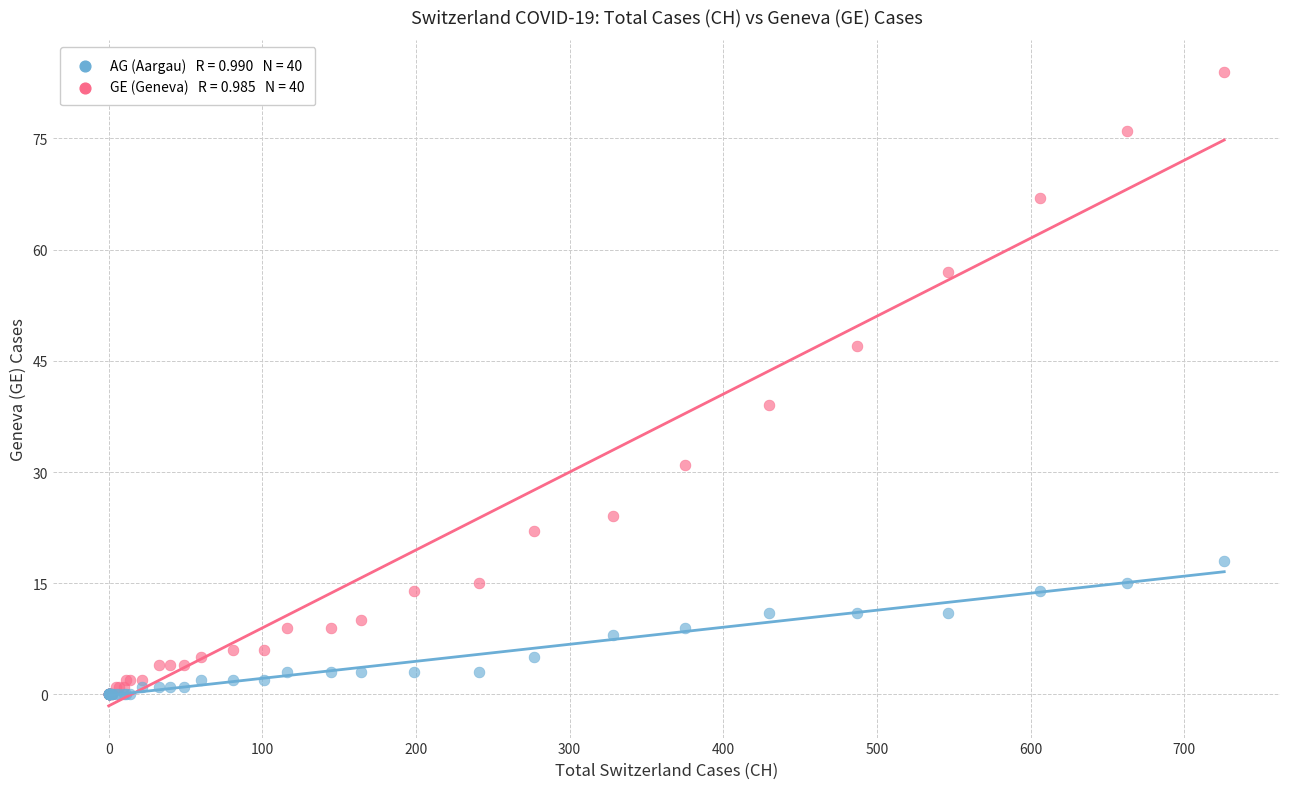

Across all series, what Y value is closest to 42?

39